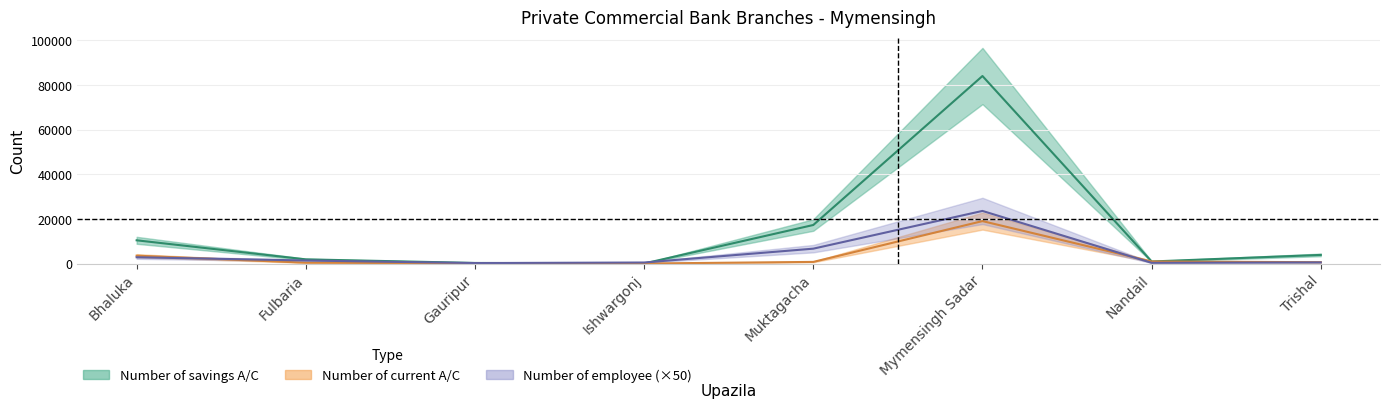

How many positive values does the Number of branch series have?

7